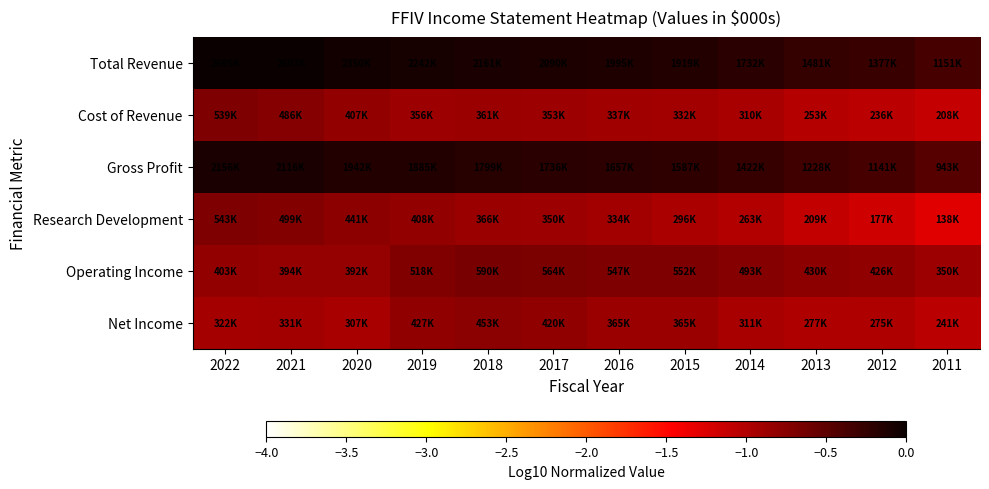

Reading right to left, extract all data points from this chart.

Total Revenue: 2011=-0.4	2012=-0.3	2013=-0.3	2014=-0.2	2015=-0.1	2016=-0.1	2017=-0.1	2018=-0.1	2019=-0.1	2020=-0.1	2021=-0.0	2022=0.0
Cost of Revenue: 2011=-1.1	2012=-1.1	2013=-1.0	2014=-0.9	2015=-0.9	2016=-0.9	2017=-0.9	2018=-0.9	2019=-0.9	2020=-0.8	2021=-0.7	2022=-0.7
Gross Profit: 2011=-0.5	2012=-0.4	2013=-0.3	2014=-0.3	2015=-0.2	2016=-0.2	2017=-0.2	2018=-0.2	2019=-0.2	2020=-0.1	2021=-0.1	2022=-0.1
Research Development: 2011=-1.3	2012=-1.2	2013=-1.1	2014=-1.0	2015=-1.0	2016=-0.9	2017=-0.9	2018=-0.9	2019=-0.8	2020=-0.8	2021=-0.7	2022=-0.7
Operating Income: 2011=-0.9	2012=-0.8	2013=-0.8	2014=-0.7	2015=-0.7	2016=-0.7	2017=-0.7	2018=-0.7	2019=-0.7	2020=-0.8	2021=-0.8	2022=-0.8
Net Income: 2011=-1.0	2012=-1.0	2013=-1.0	2014=-0.9	2015=-0.9	2016=-0.9	2017=-0.8	2018=-0.8	2019=-0.8	2020=-0.9	2021=-0.9	2022=-0.9